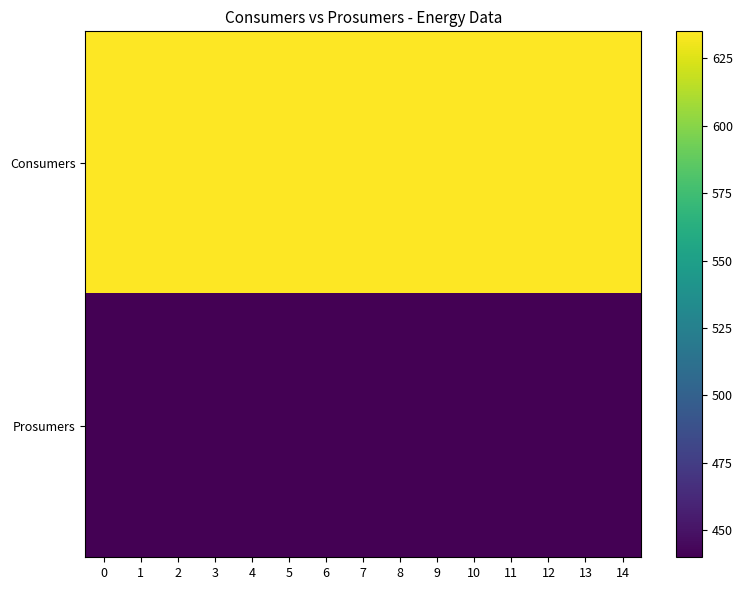

What is the minimum value shown in the chart?

440